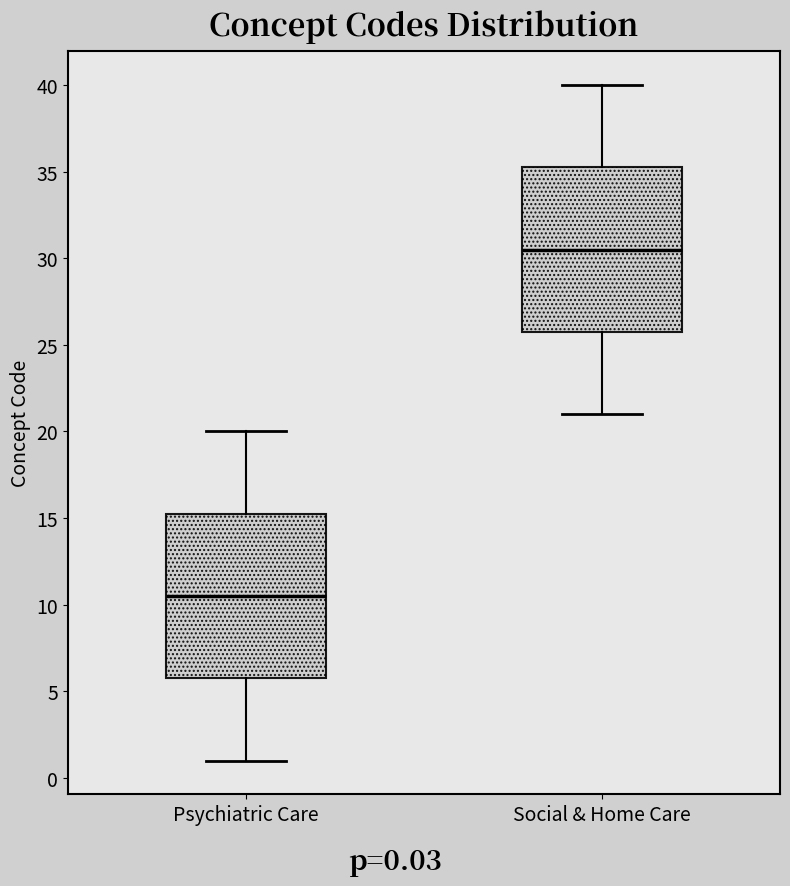

Reading left to right, transcribe this box plot: for each box, give where its median line is, the range the box spans, and where its two whiskers end, as read against the y-axis. The values are not printed on the chart, so give them approximately, as read against the axis.

Psychiatric Care: median 10.5, box 6.0 to 15.5, whiskers 1.0 to 20.0
Social & Home Care: median 30.5, box 26.0 to 35.5, whiskers 21.0 to 40.0